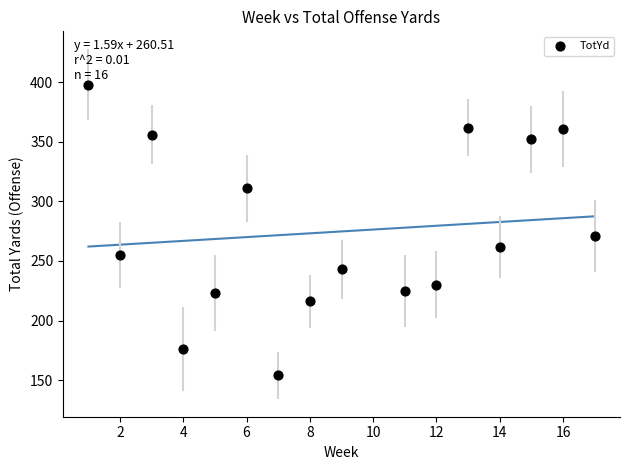

What is the range of Y values (max minus min)?

244